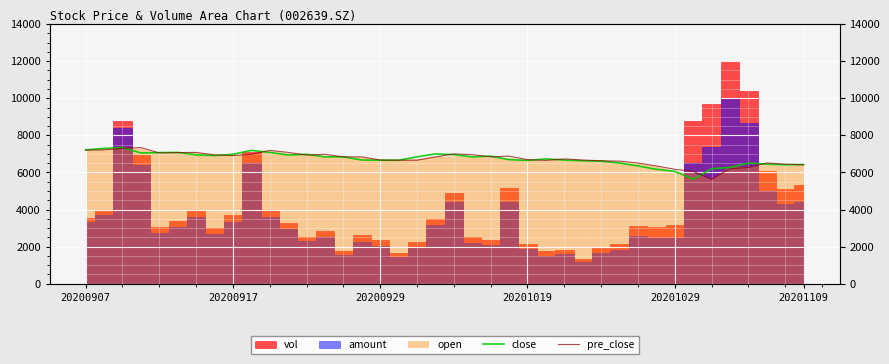

How many categories are shown in the chart?

40